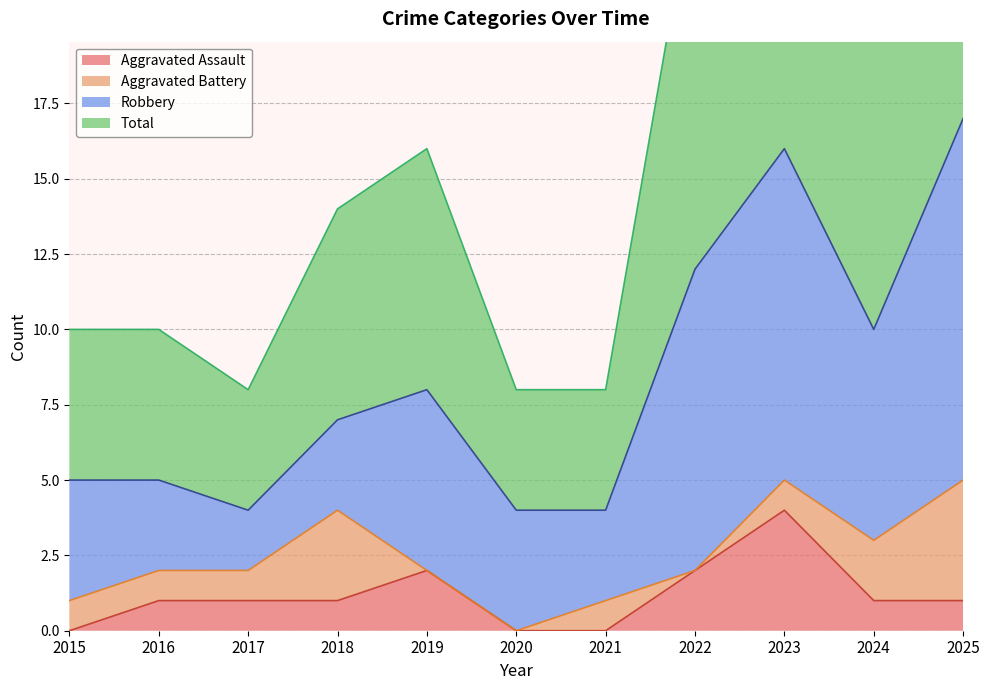

How many values in Aggravated Assault are above zero?

8